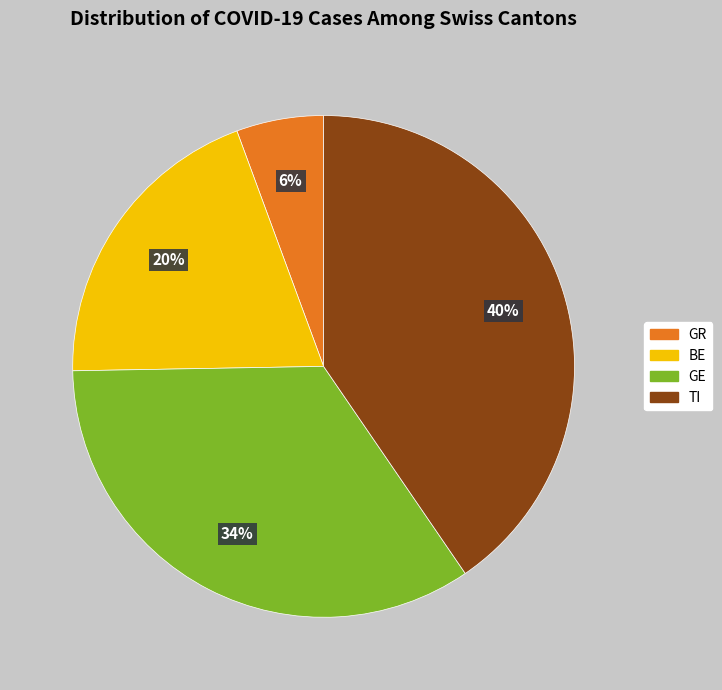

Is there any slice that represents more than half of the pie?

No